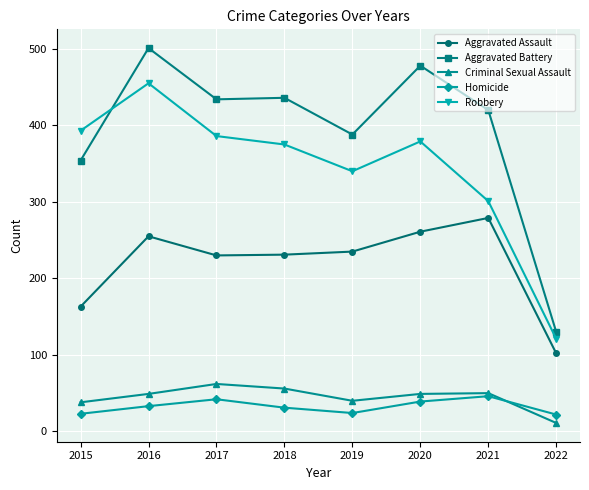

What is the value of the Robbery point at the 4th from the left?

375